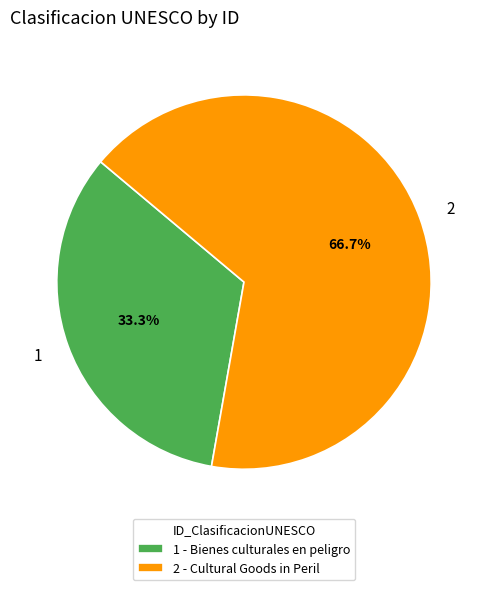

To the nearest percent, what is the difference between the 1 and 2 slice percentages?

33%